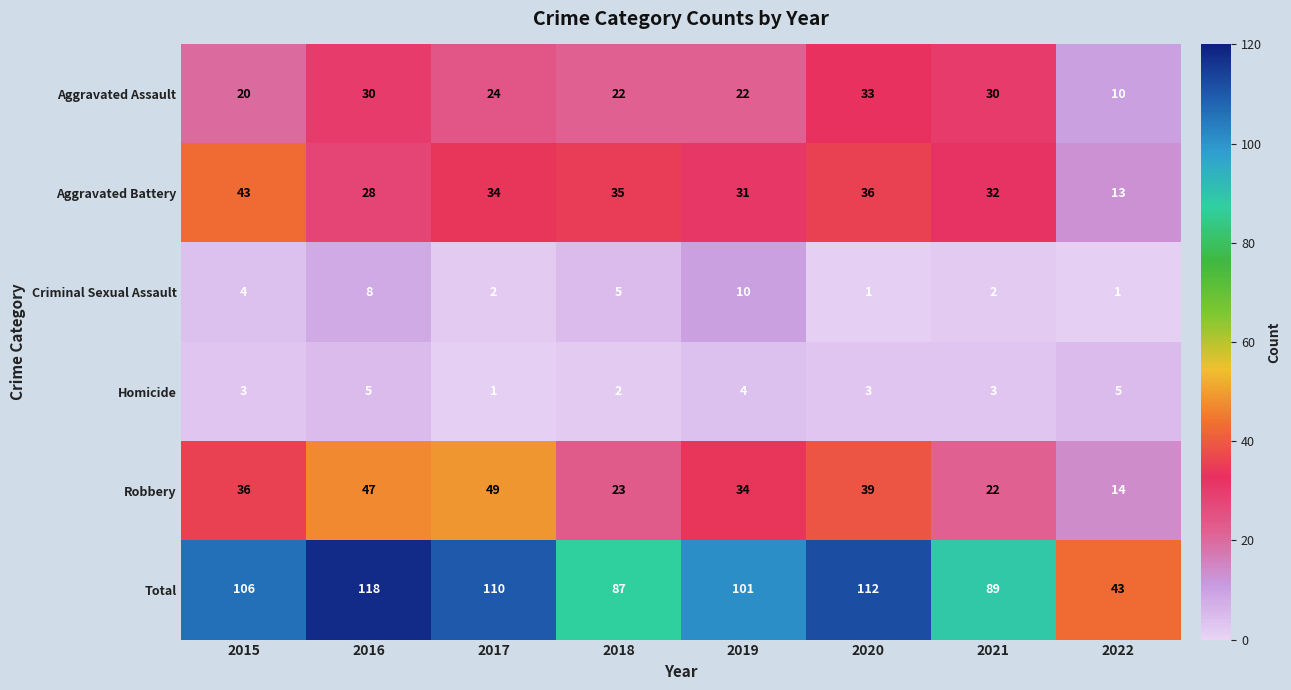

The Homicide series shows 1 at 2017. True or false?

True